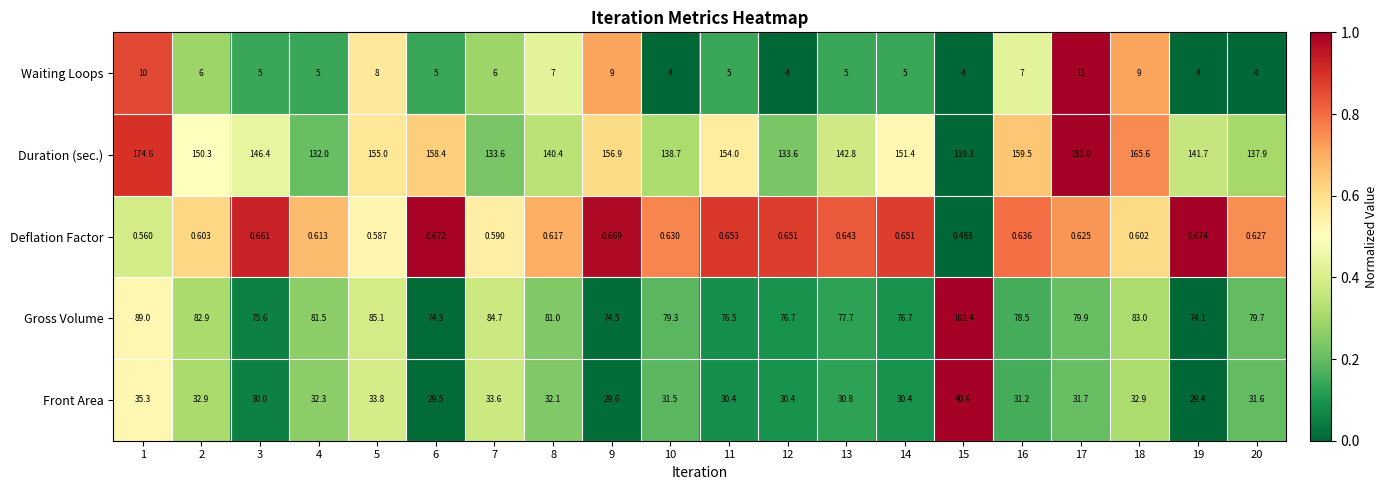

Which series has the largest total across all categories?

Duration (sec.)